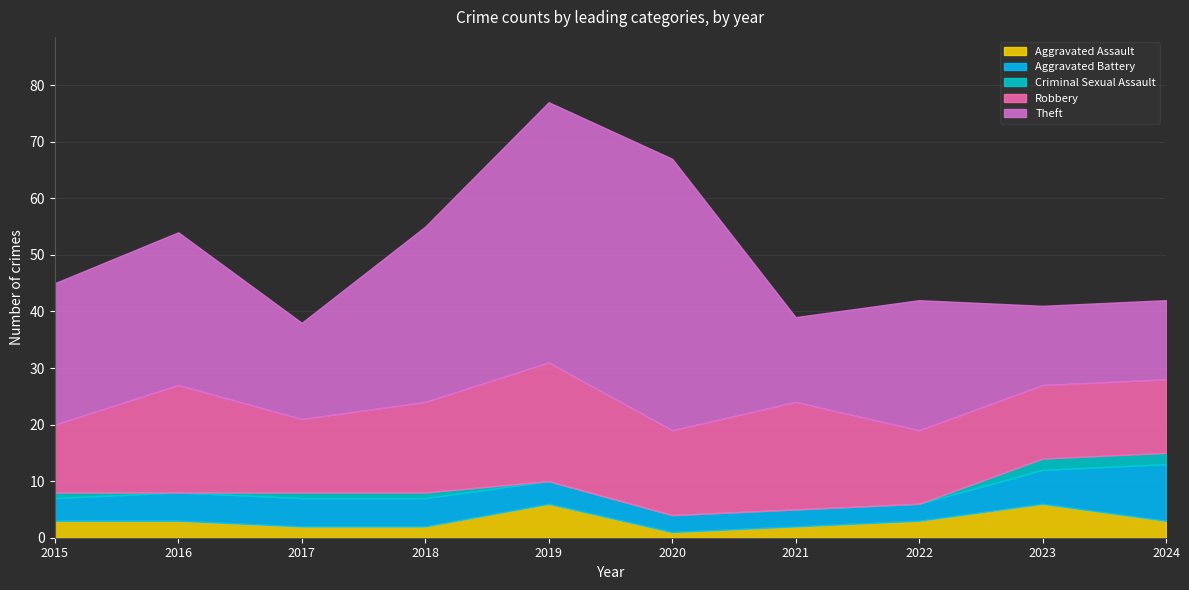

Between 2016 and 2021, which is larger?

2016